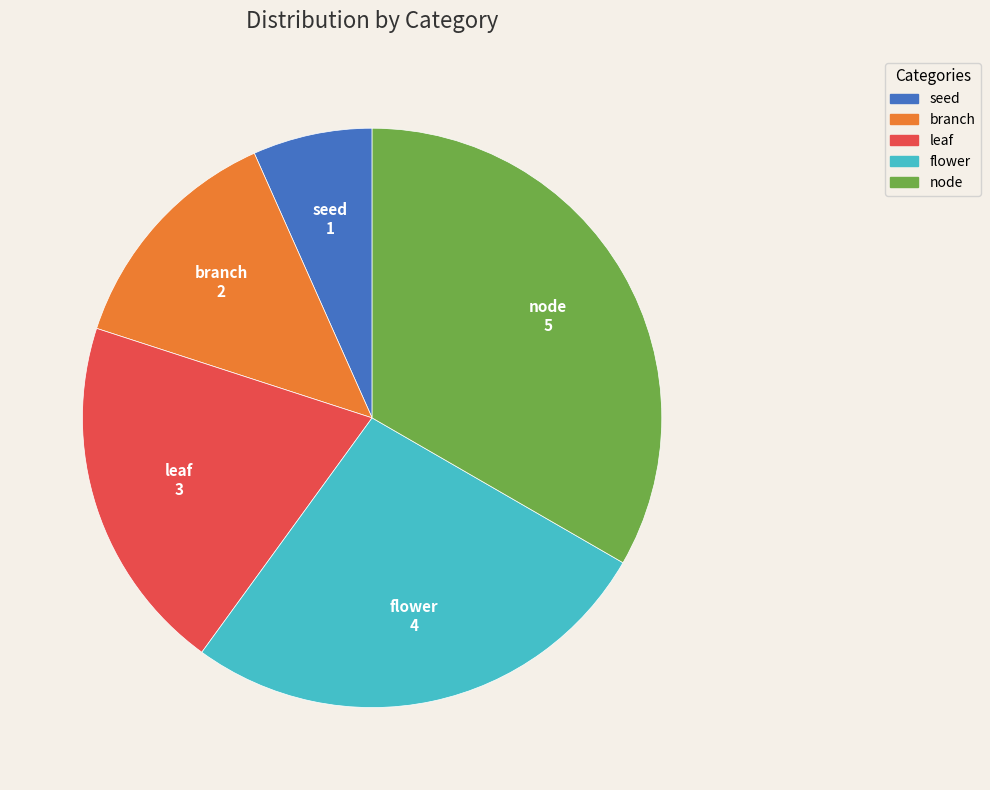

How many segments does this pie chart have?

5